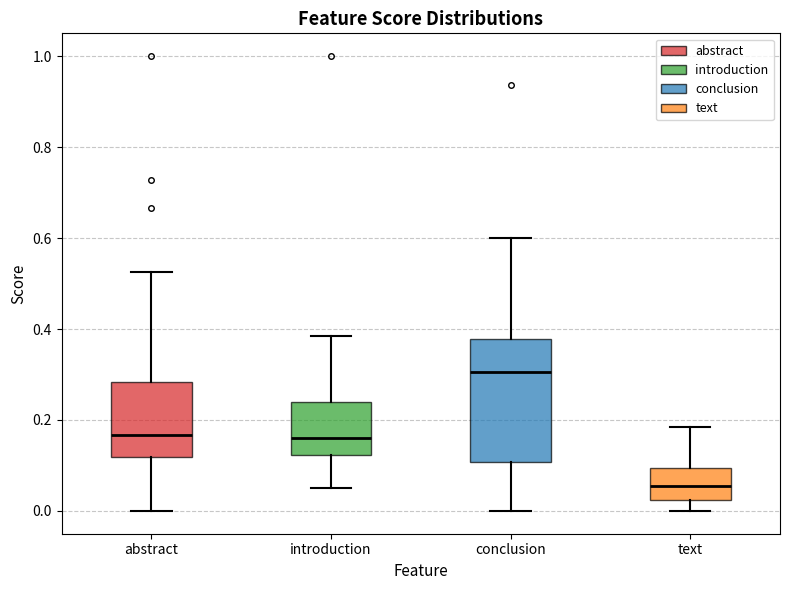

Which box has the lowest median line?

text